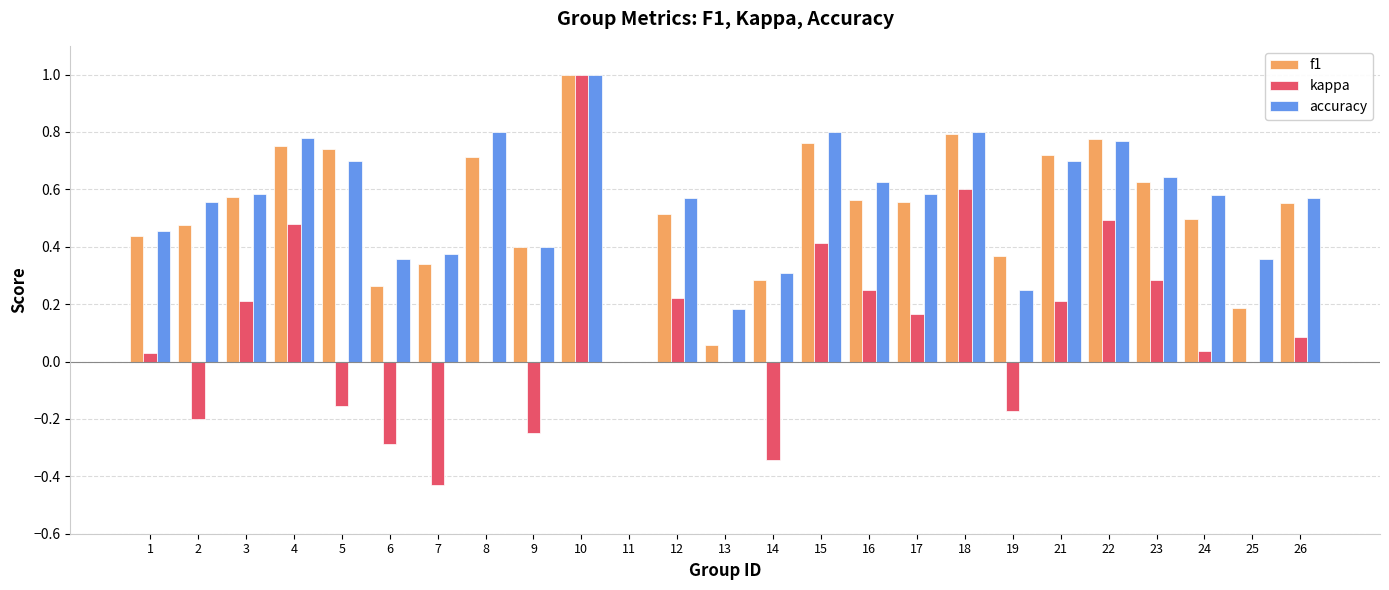

At which category is the sum across all series the highest?

10